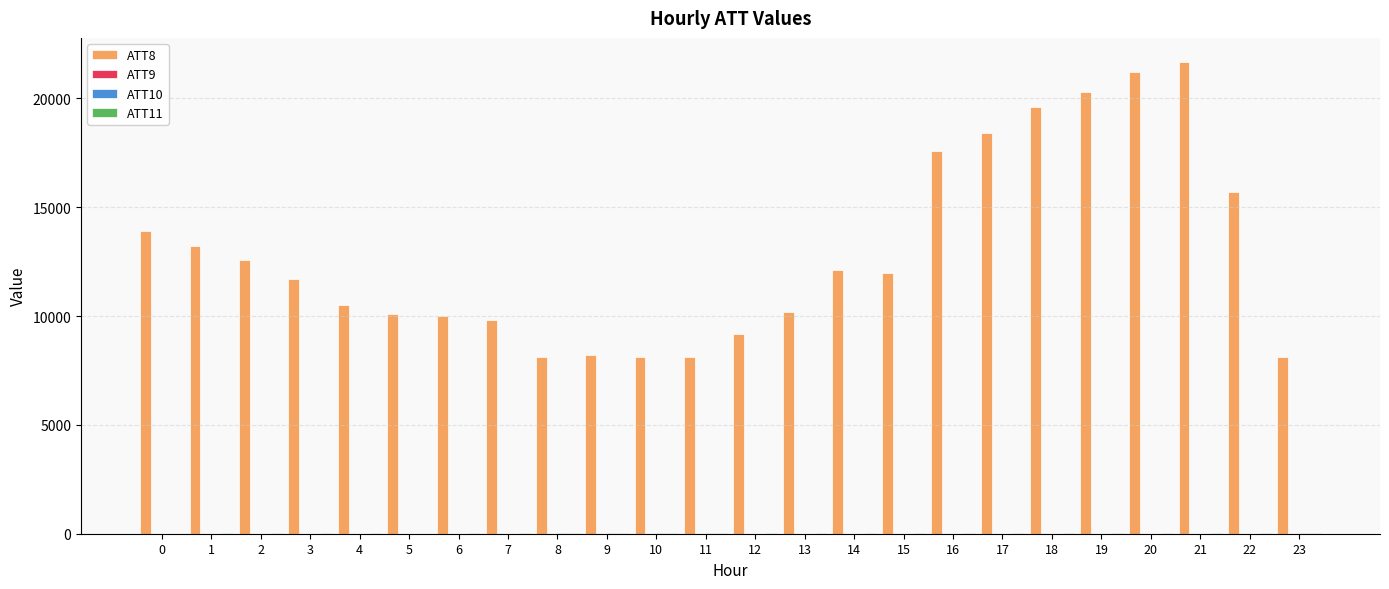

Which series has the largest total across all categories?

ATT8